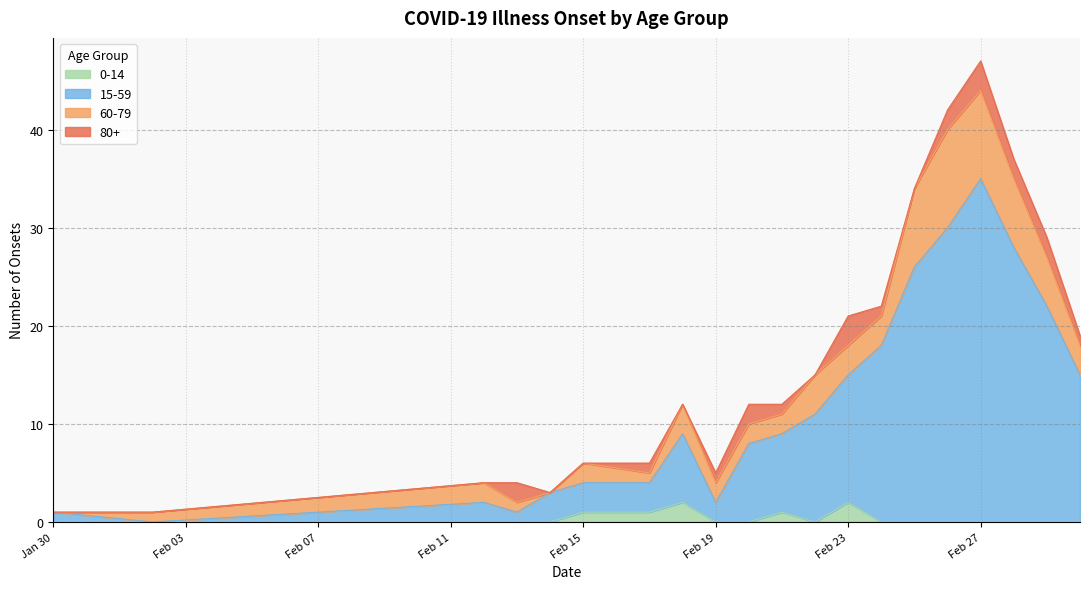

At which category is the sum across all series the highest?

Feb 27